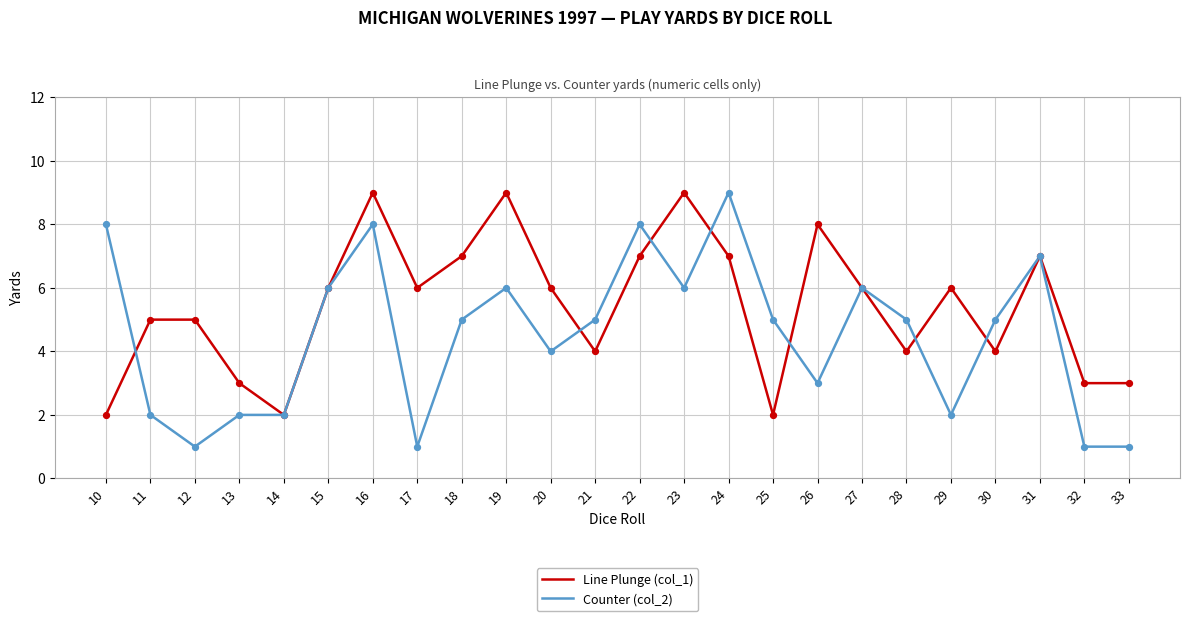

Which series has the largest total across all categories?

Line Plunge (col_1)